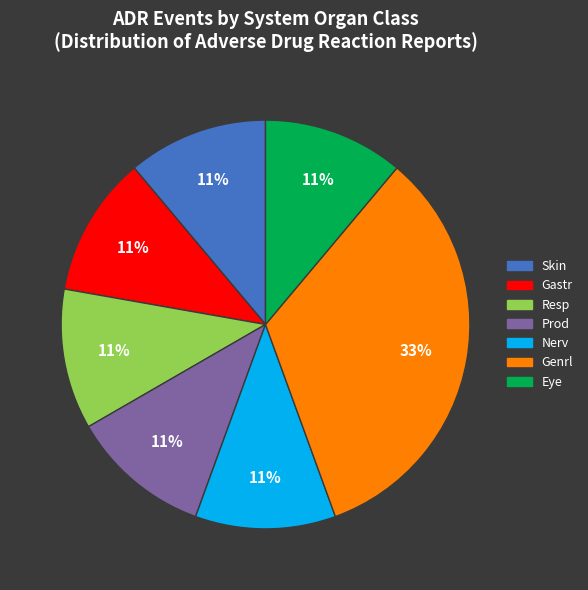

Approximately how many times larger is the value at Prod compared to Nerv?

1.0